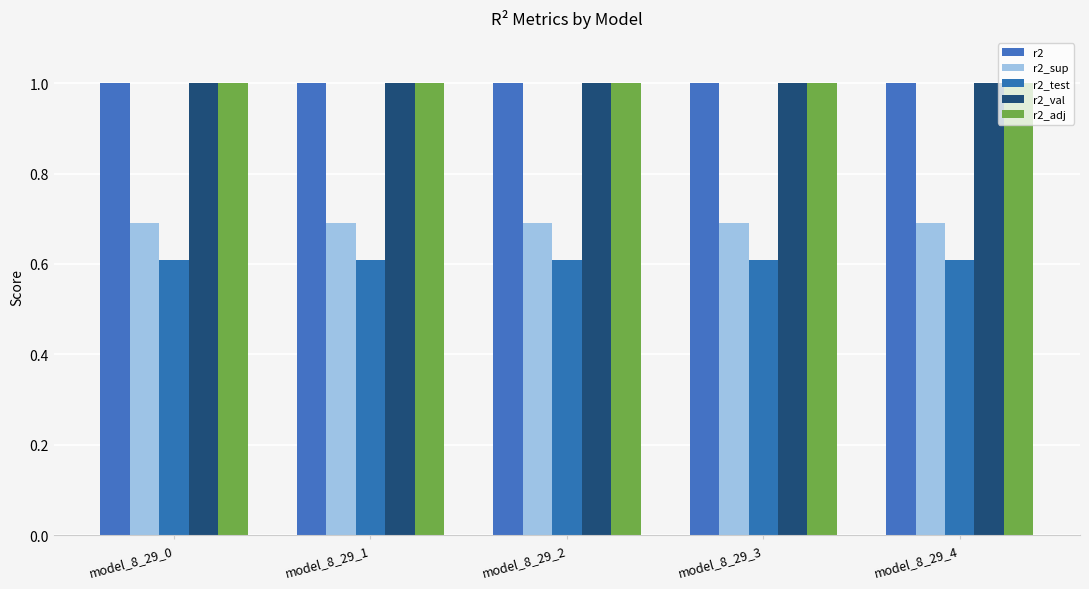

Which category has the highest value across all series?

model_8_29_0